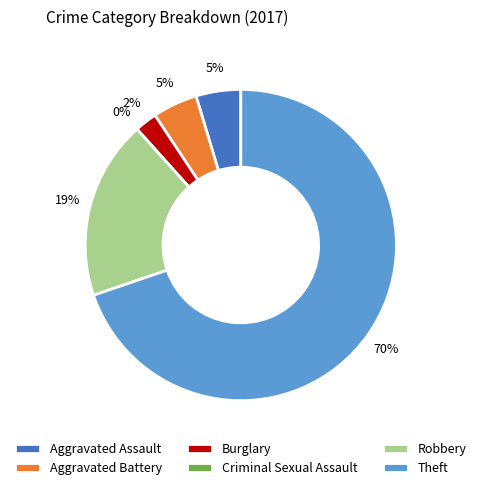

Which slice is the largest?

Theft